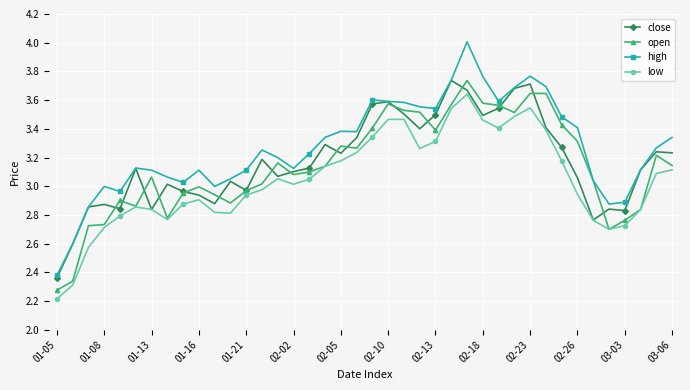

What is the smallest value displayed?

2.2